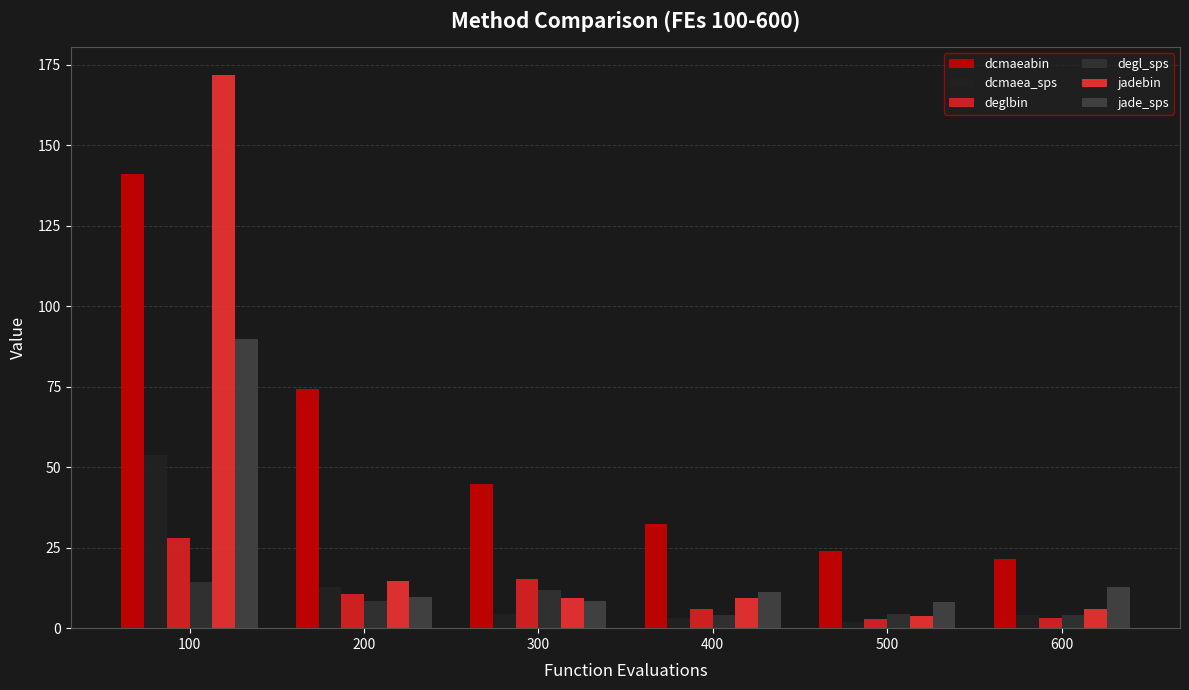

How many data points in deglbin are less than 10?

3